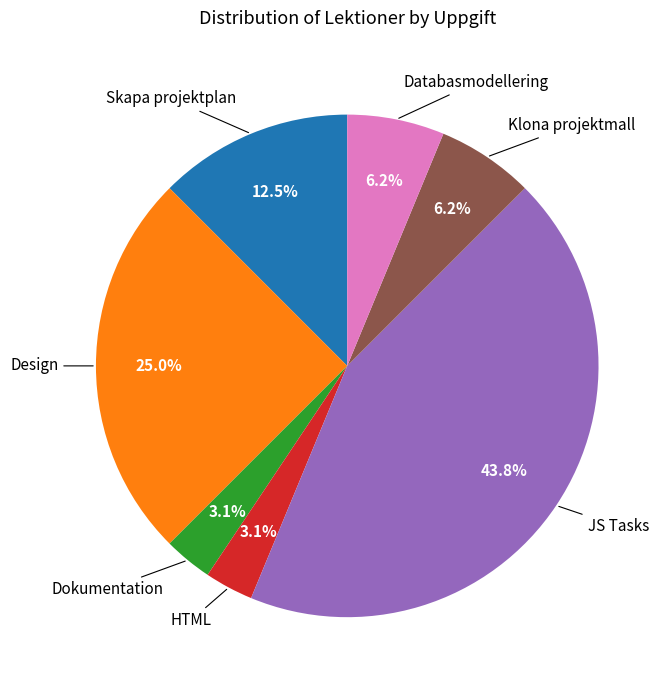

Is there a majority slice in this chart?

No